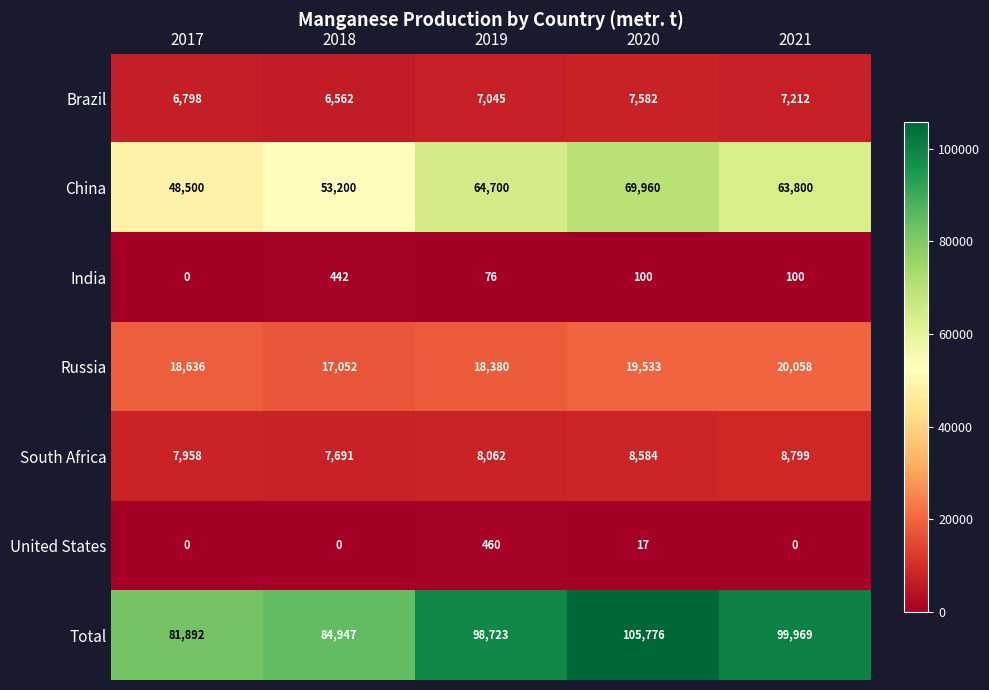

Is it true that South Africa equals 8584 at 2020?

True